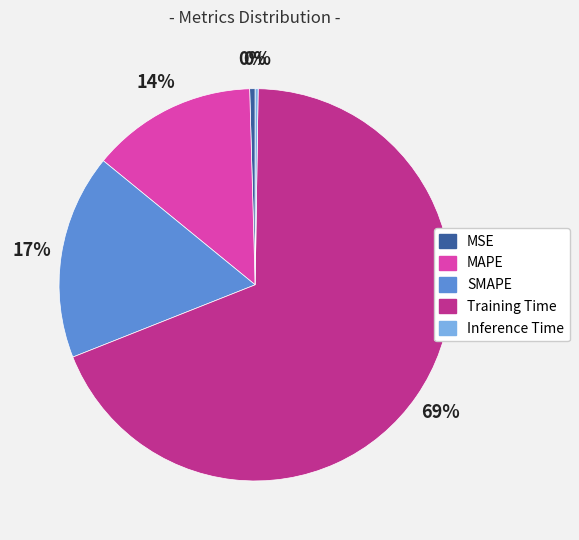

What percentage is the SMAPE slice, to the nearest percent?

17%